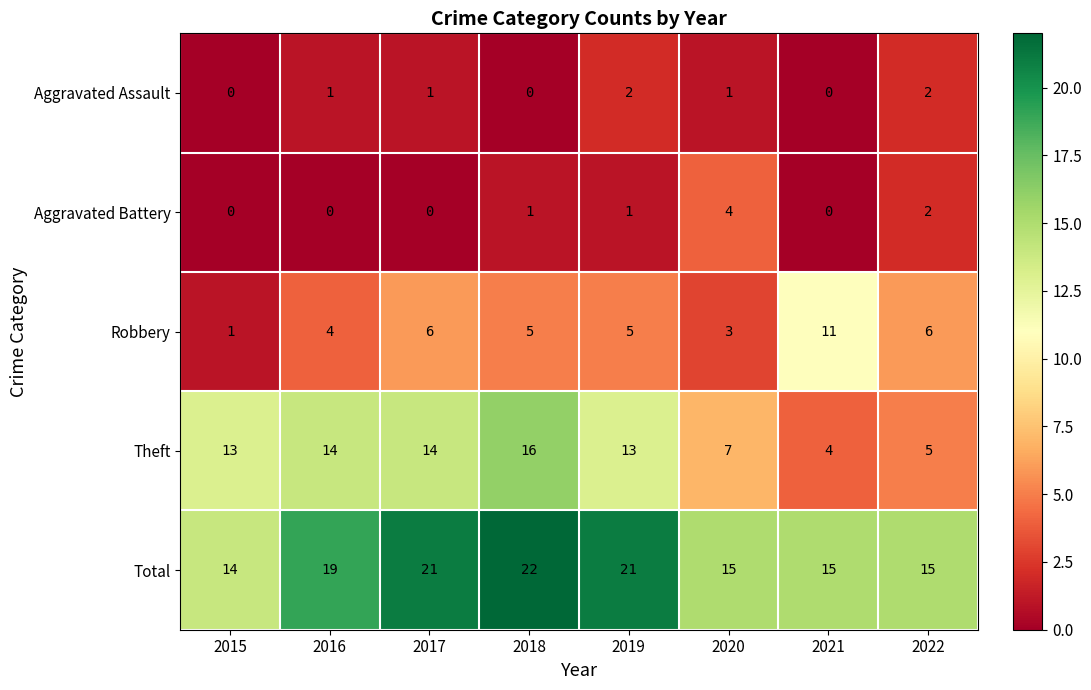

How many Aggravated Assault values are between 0 and 2?

8